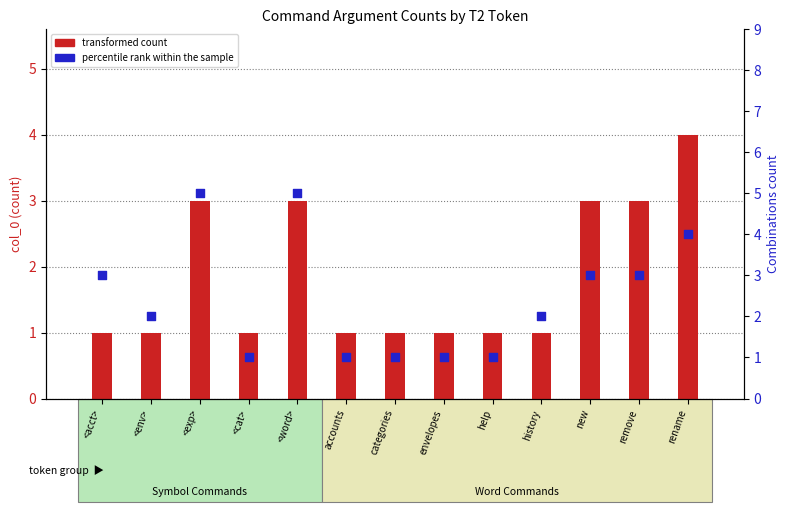

At how many categories does at least one series exceed 4?

2